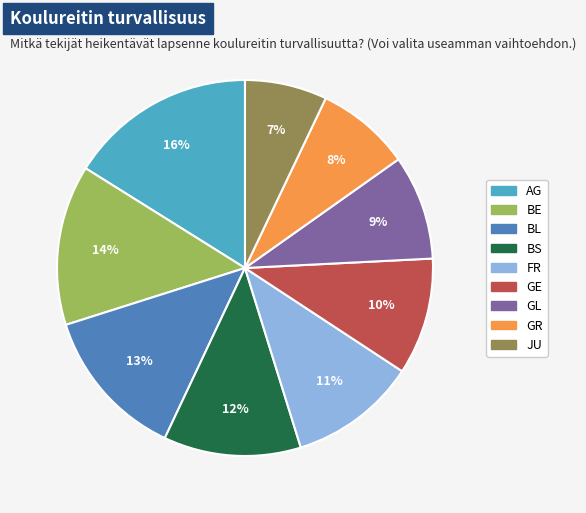

Is there a majority slice in this chart?

No